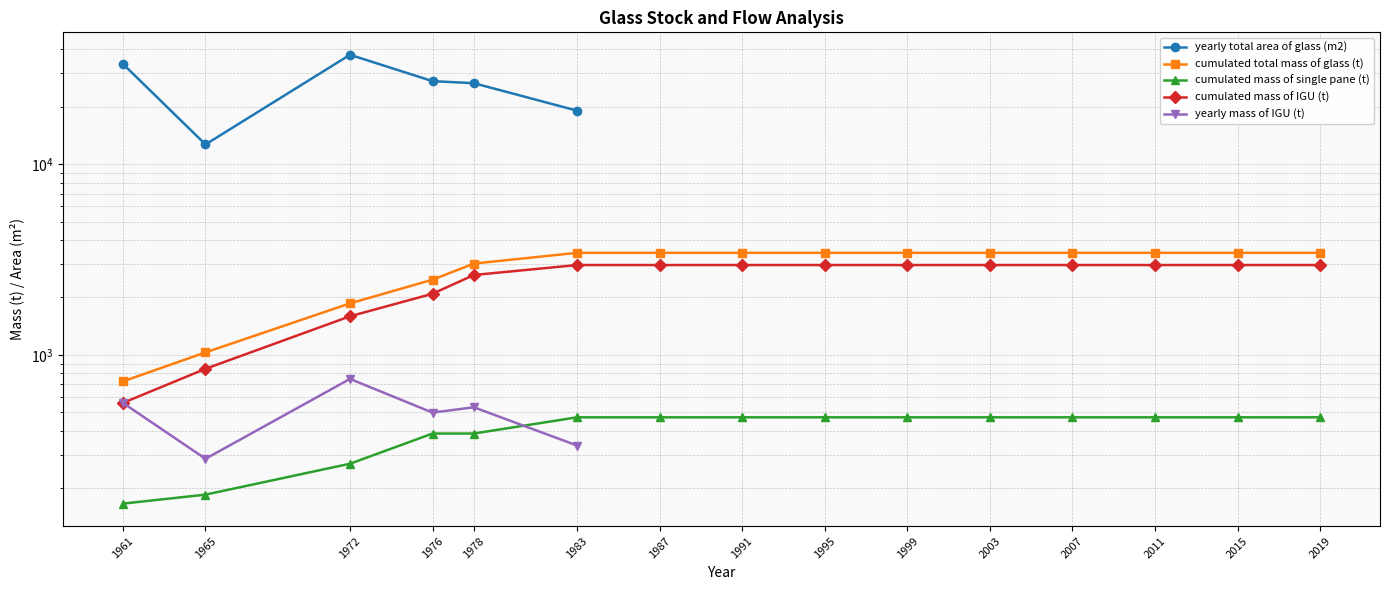

List the series in order of their peak value, highest first.

yearly total area of glass (m2), cumulated total mass of glass (t), cumulated mass of IGU (t), yearly mass of IGU (t), cumulated mass of single pane (t)